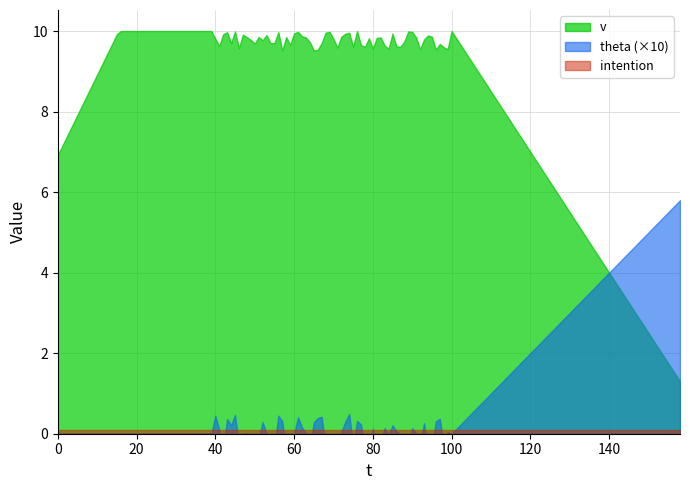

What is the average value of the v series?

8.7